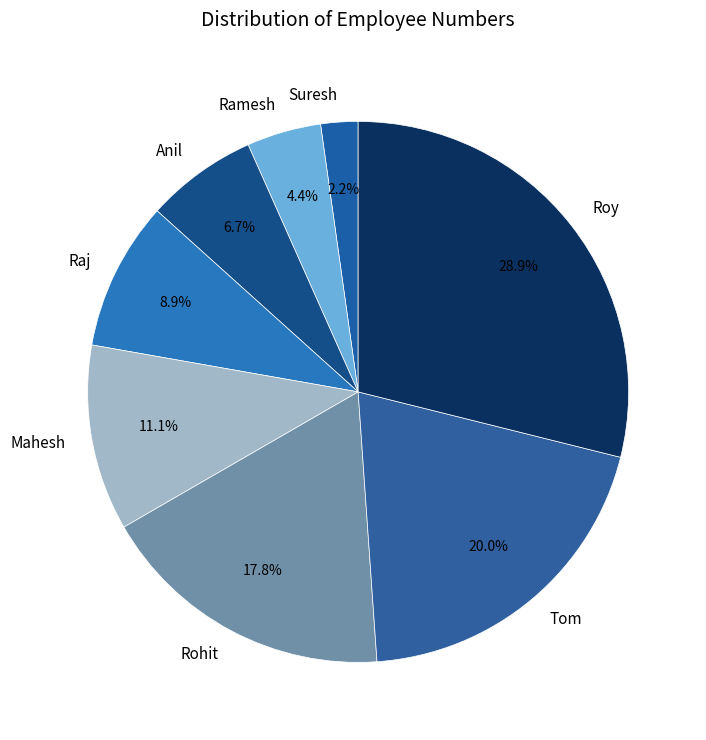

Which has a higher value, Ramesh or Mahesh?

Mahesh